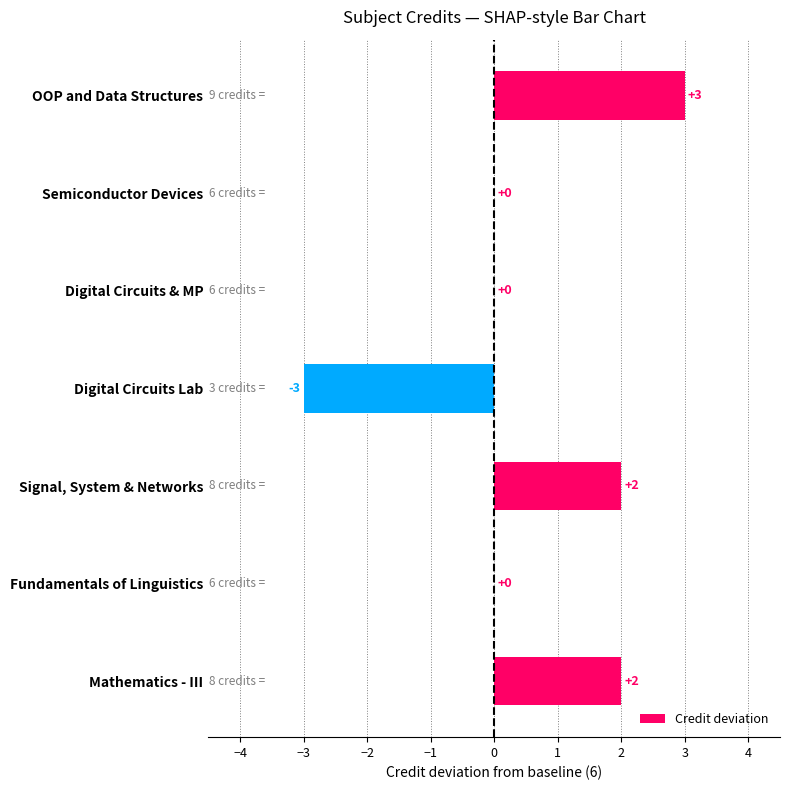

How many distinct data groups are displayed?

1